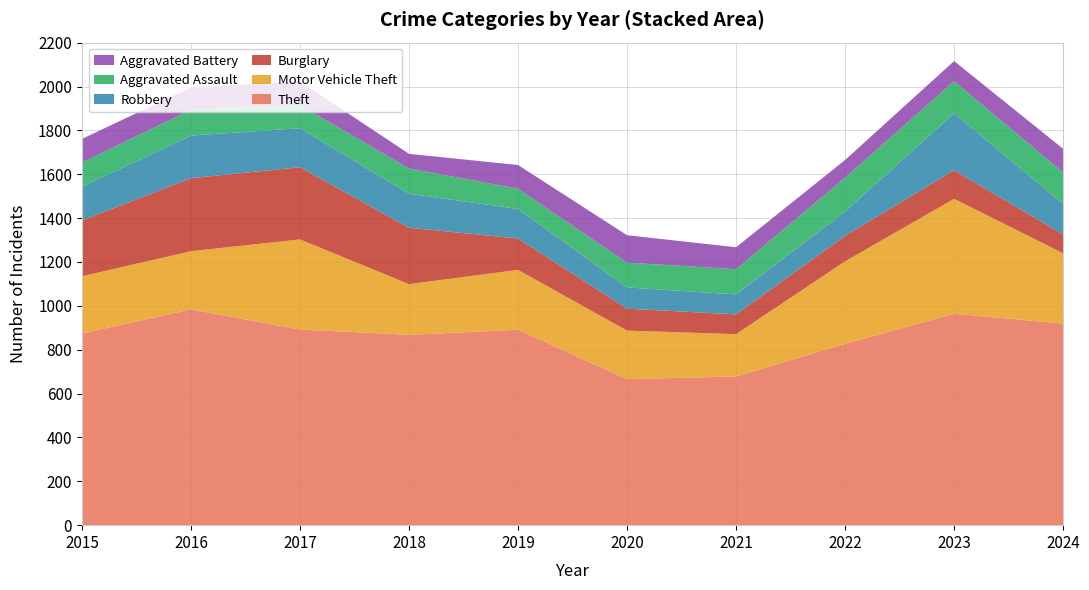

Reading left to right, transcribe all the data shown in this chart.

Theft: 874	984	892	868	891	666	678	827	964	919
Motor Vehicle Theft: 261	265	411	231	273	221	193	376	524	321
Burglary: 254	333	329	257	143	100	90	116	130	85
Robbery: 154	194	178	155	135	97	91	111	260	140
Aggravated Assault: 110	118	105	115	92	113	115	154	146	143
Aggravated Battery: 108	102	108	67	108	125	100	81	92	108